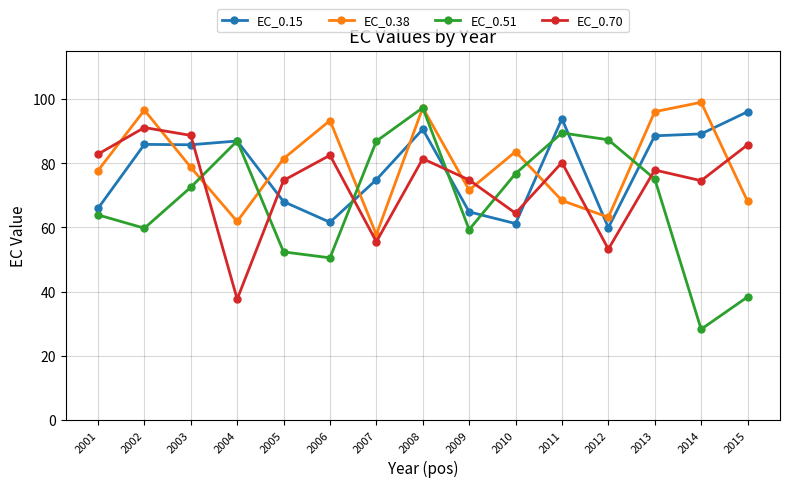

Is the value of EC_0.15 at 2008 greater than the value of EC_0.70 at 2001?

Yes